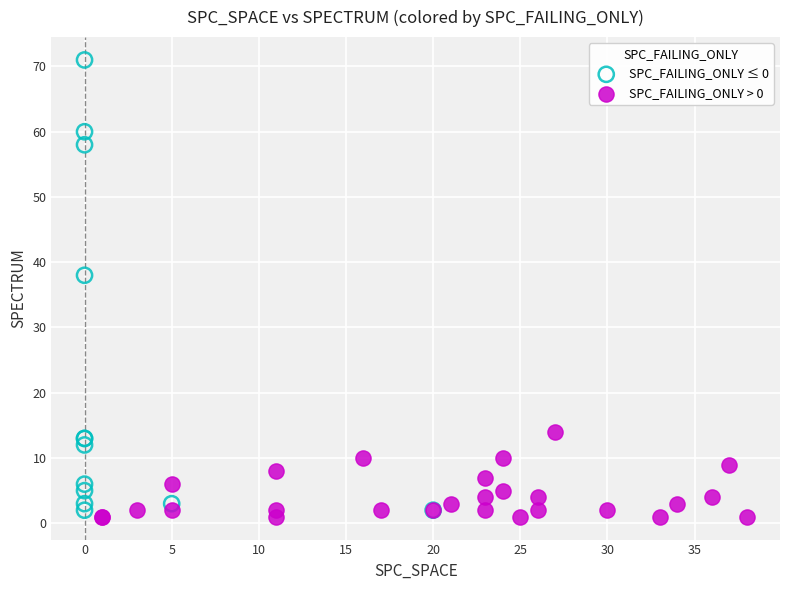

Which series has the largest Y range (max minus min)?

SPC_FAILING_ONLY ≤ 0